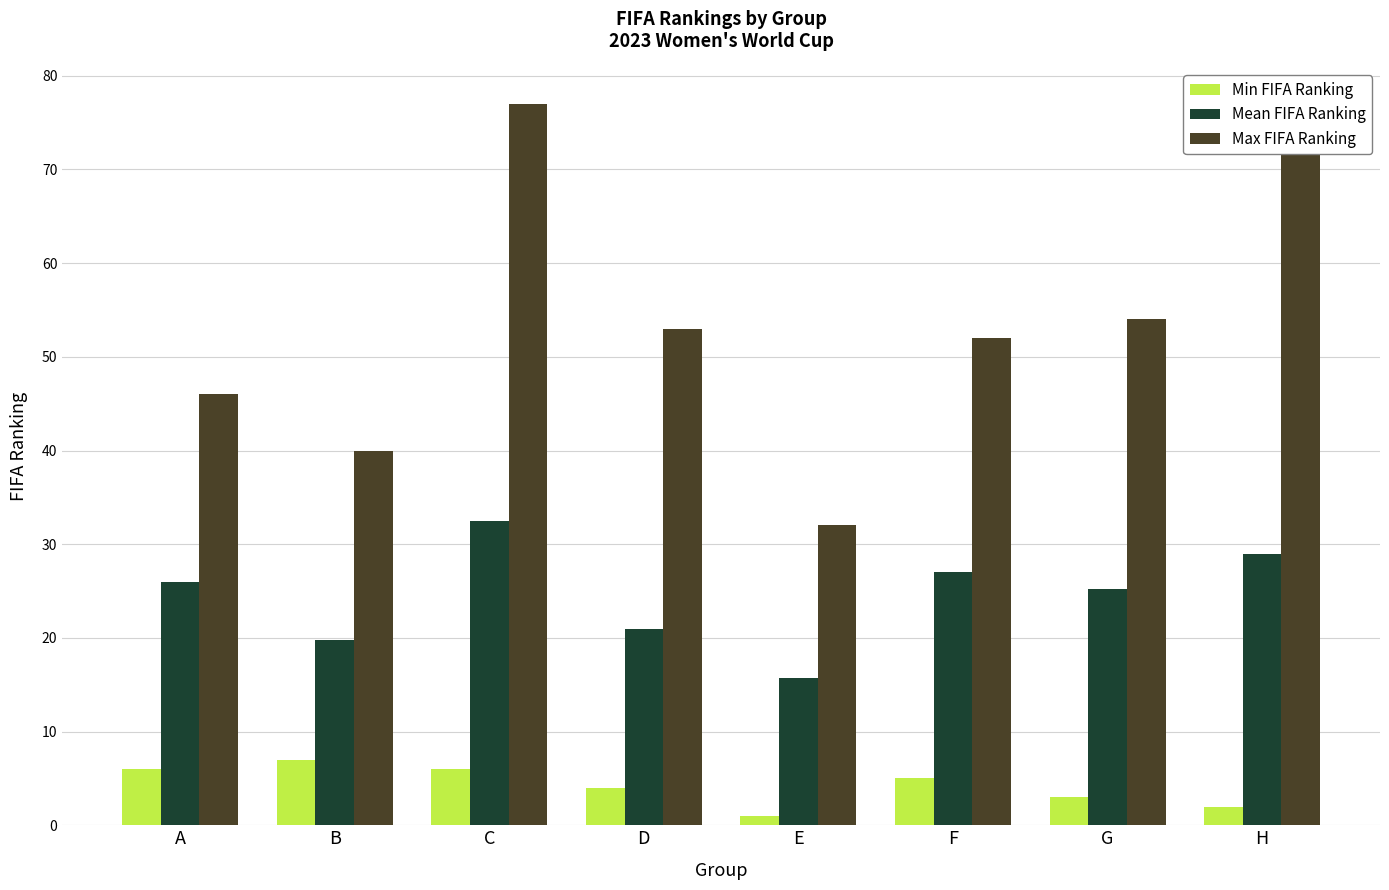

What is the difference between the Max FIFA Ranking values at E and F?

20.0